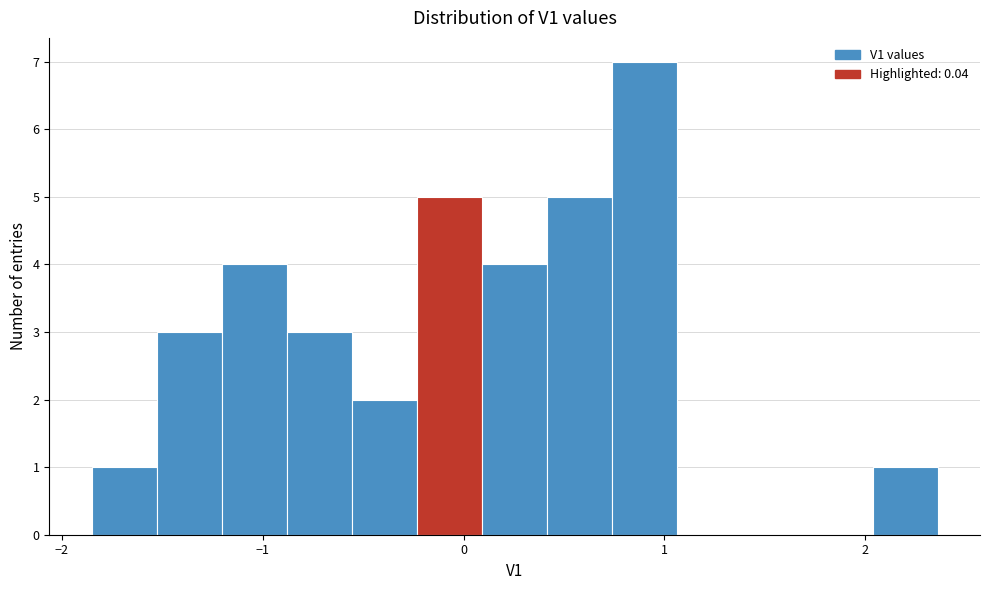

Around what value on the x-axis is the tallest bar? Give the approximate position of its centre, as read against the axis.

0.9